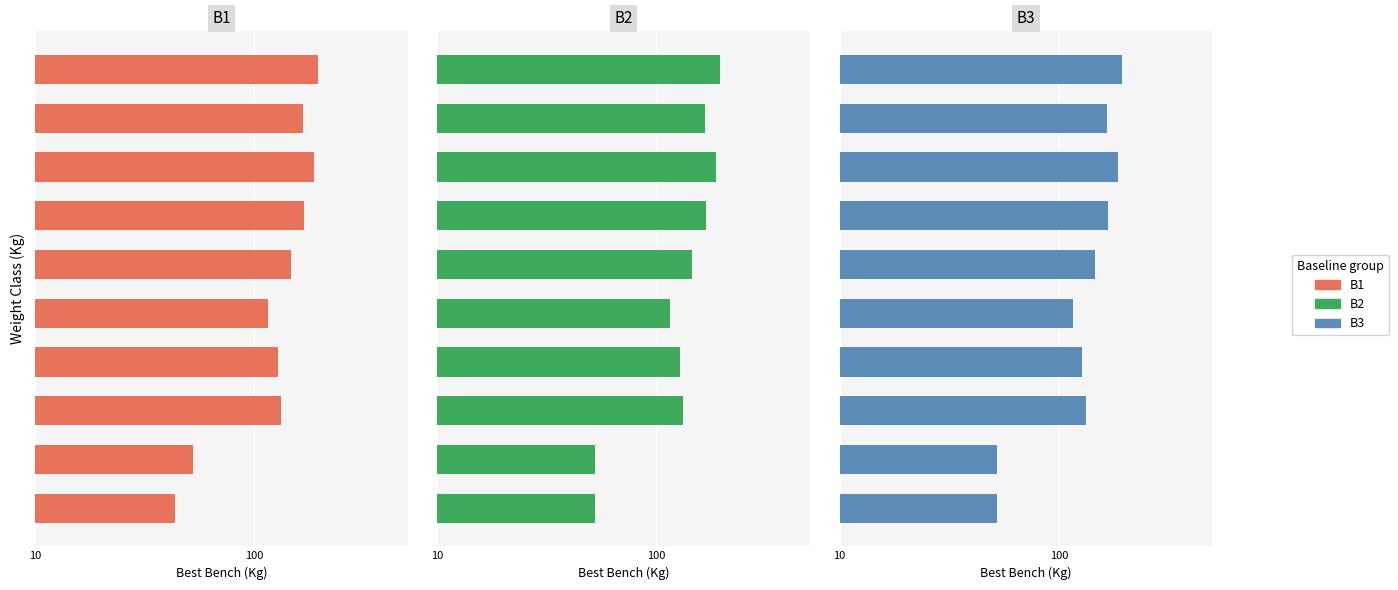

Between 2 and 3, which is larger?

2